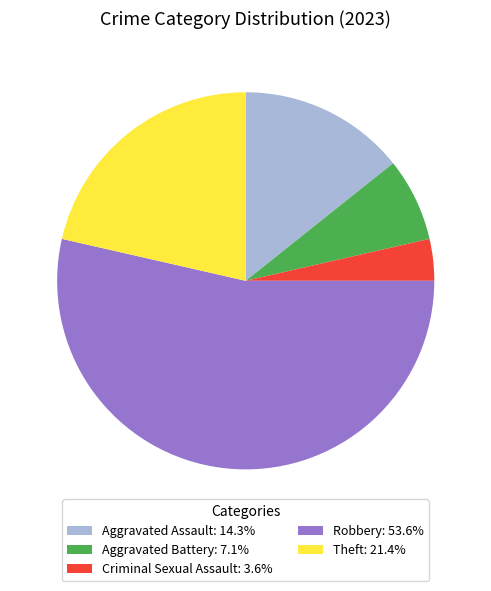

Which category has the smallest portion of the pie?

Criminal Sexual Assault